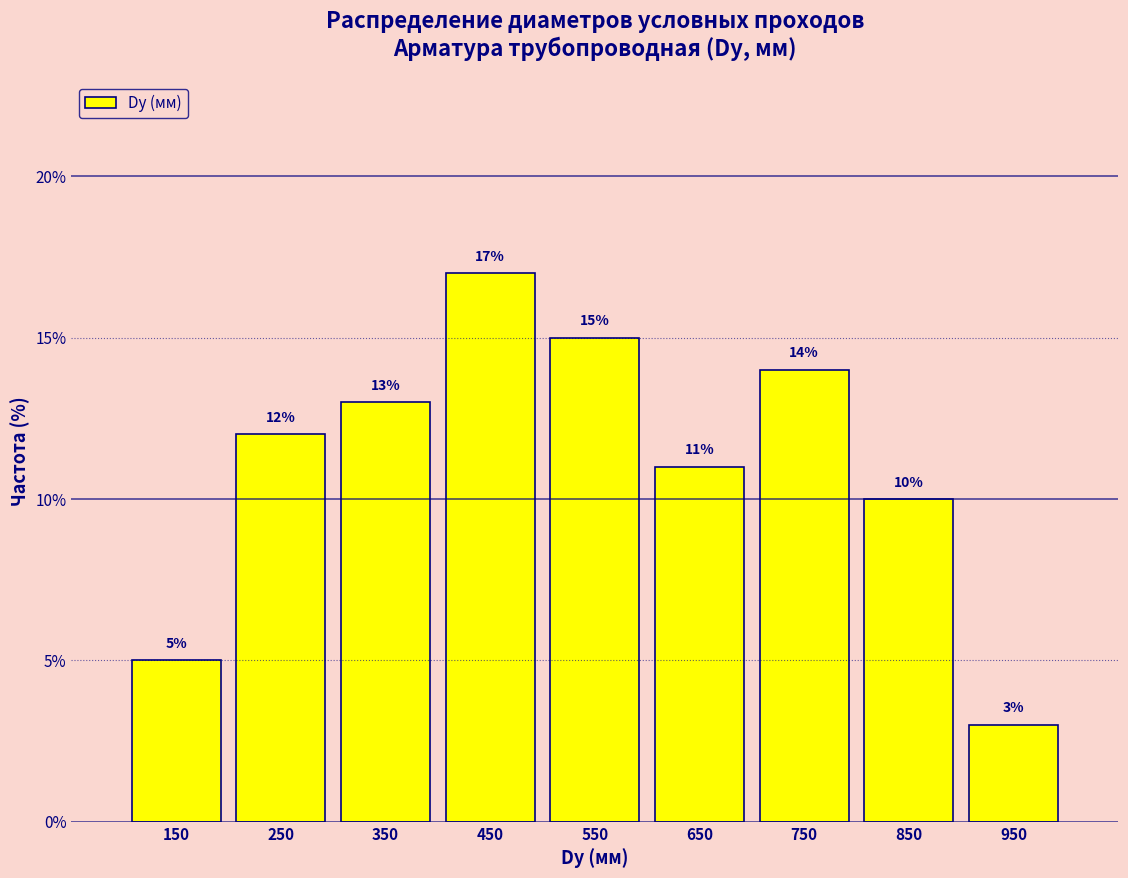

How tall is the bar that spans 900 to 1000 on the x-axis?

3